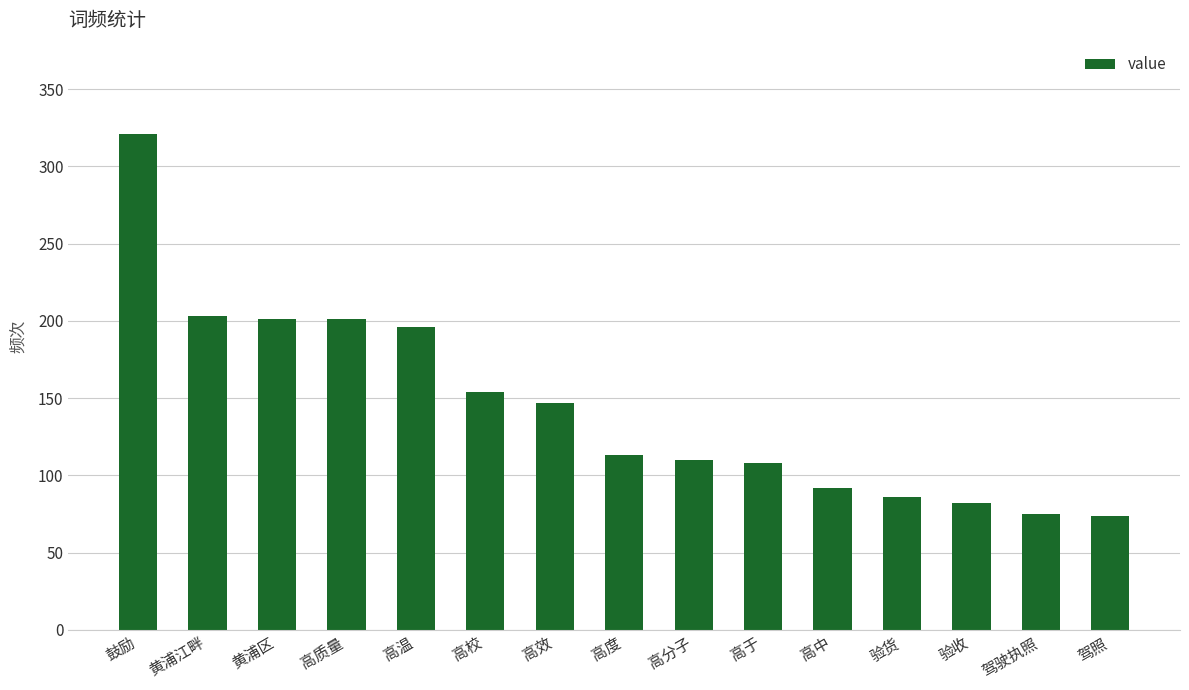

What is the change in value from 高质量 to 高中?

-109